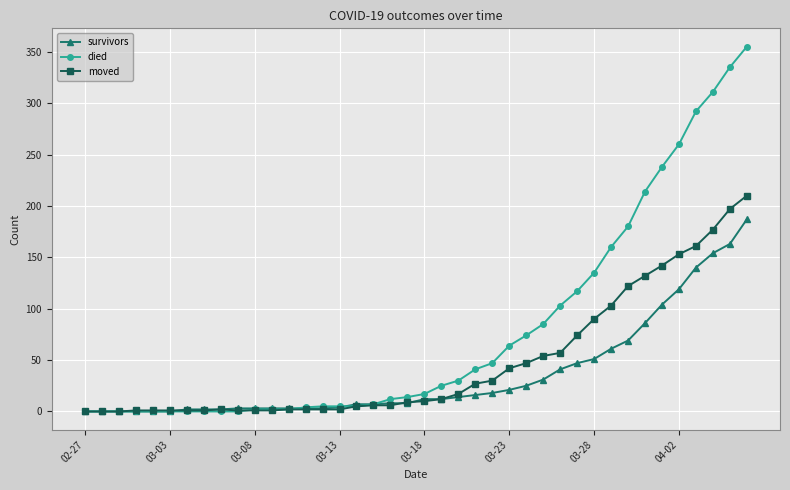

List the series in order of their peak value, highest first.

died, moved, survivors